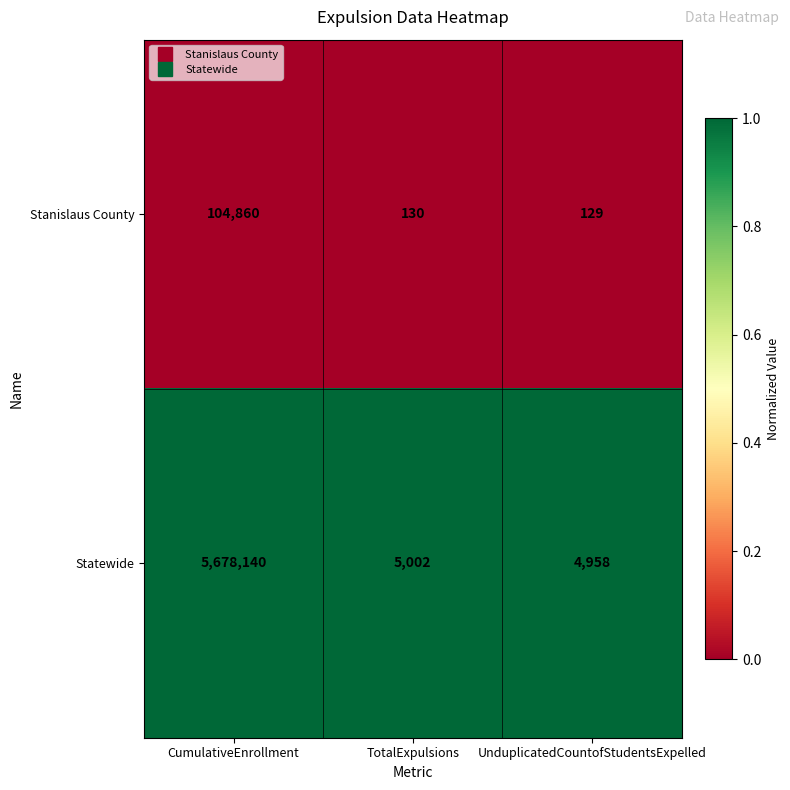

Which series changed the most between TotalExpulsions and UnduplicatedCountofStudentsExpelled?

Statewide